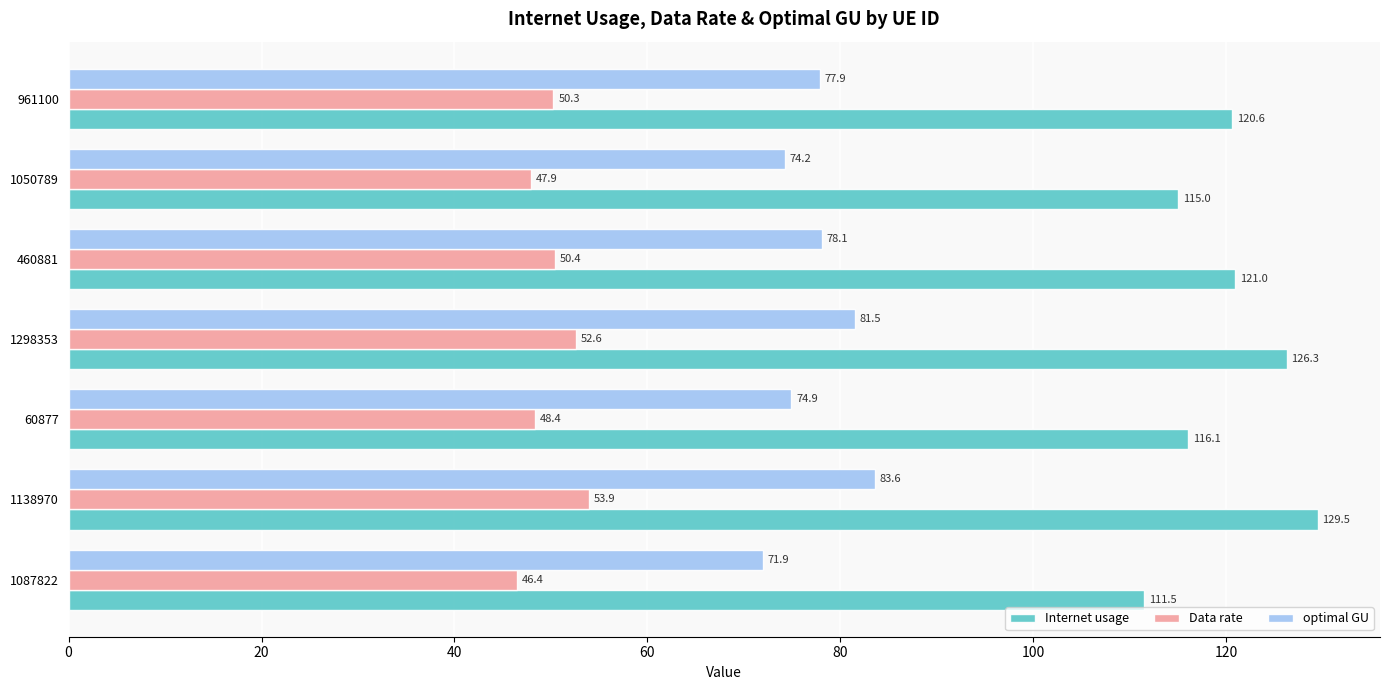

What is the difference between the optimal GU values at 1298353 and 1050789?

7.3